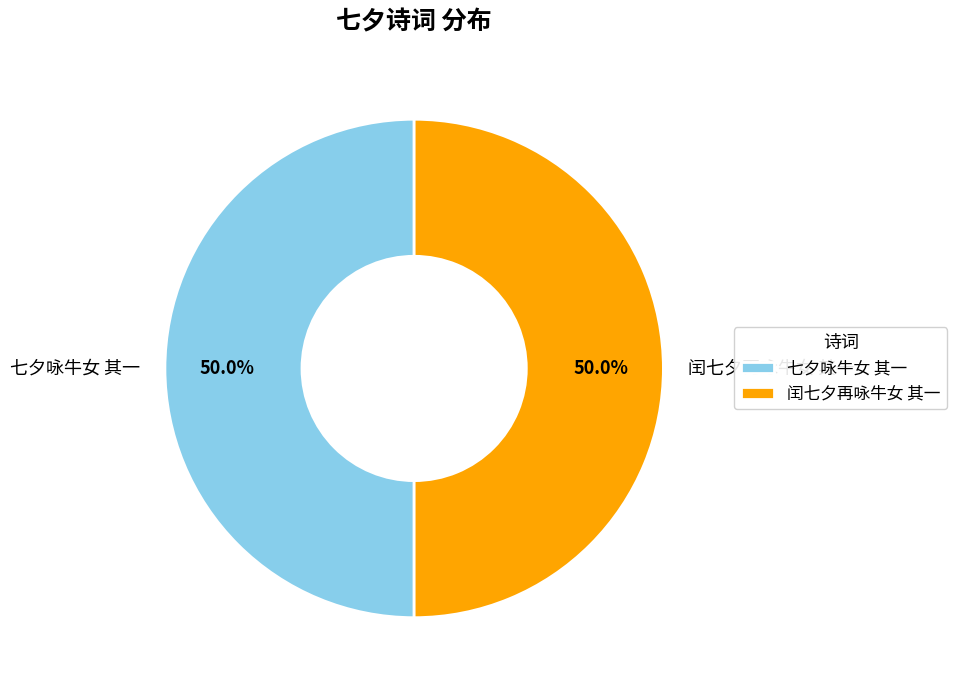

What is the ratio of the value at 闰七夕再咏牛女 其一 to the value at 七夕咏牛女 其一?

1.0